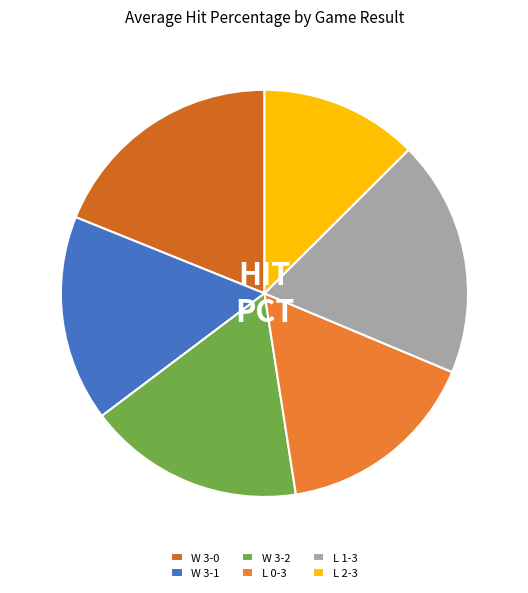

How many segments does this pie chart have?

6